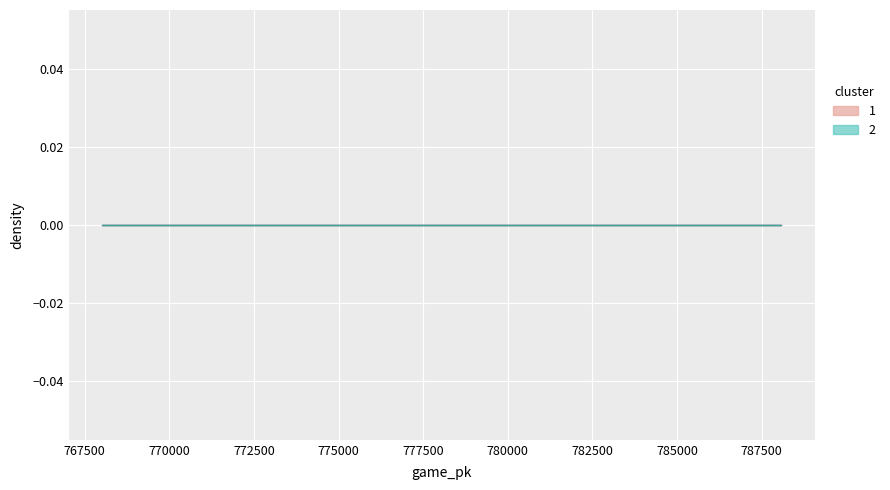

Where is p_throws_R_top nearest to the value 0?

778025